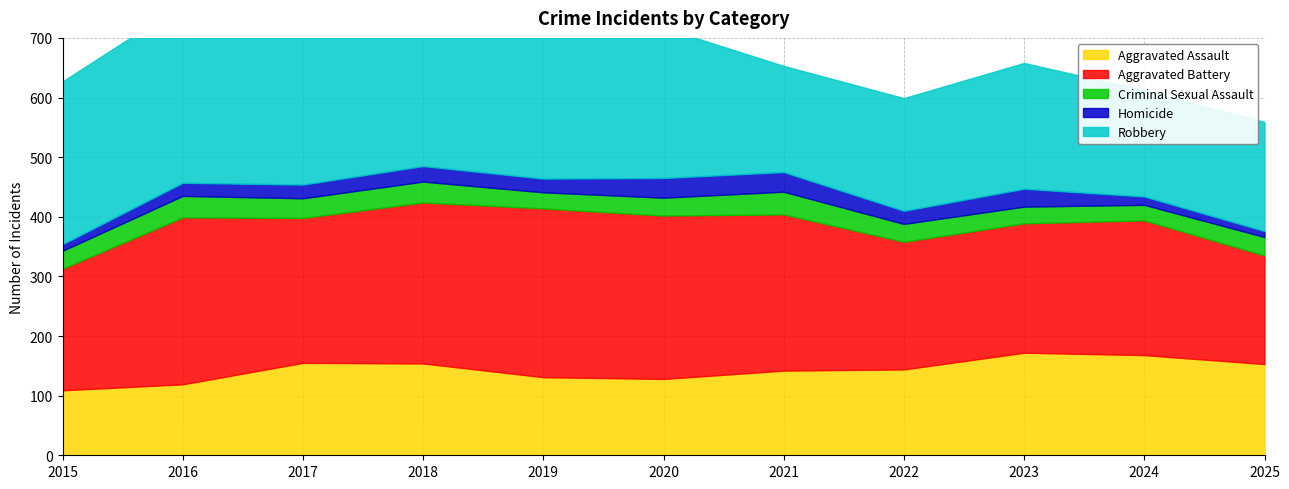

At which category is the sum across all series the highest?

2018